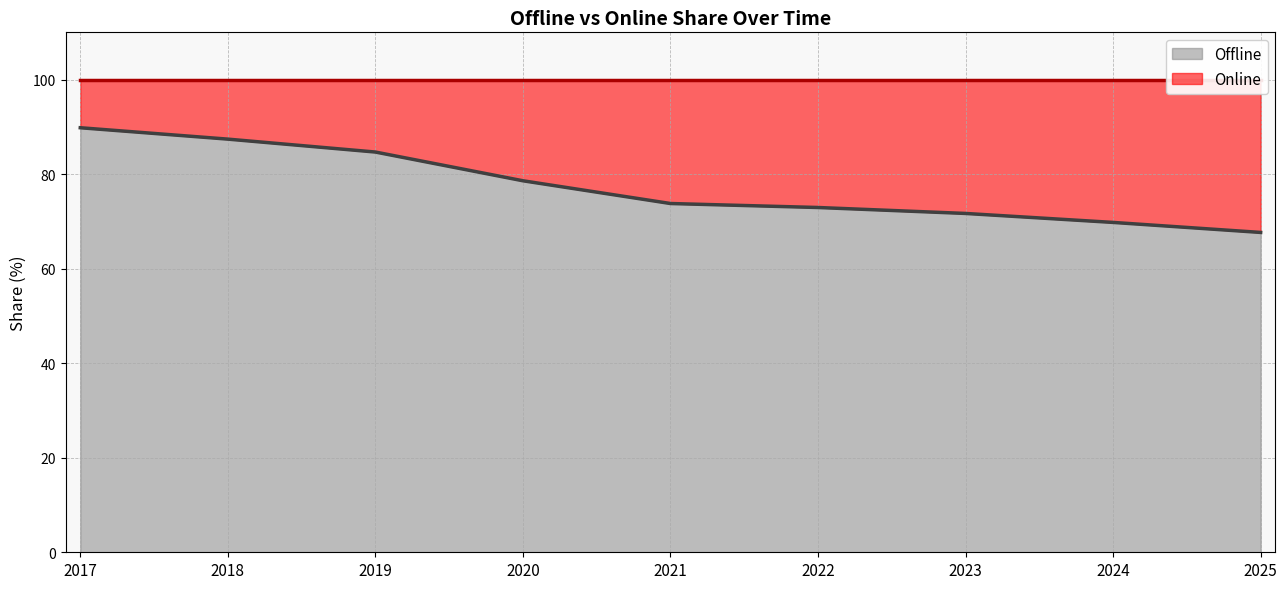

What is the difference between the values at 2020 and 2022?

5.7